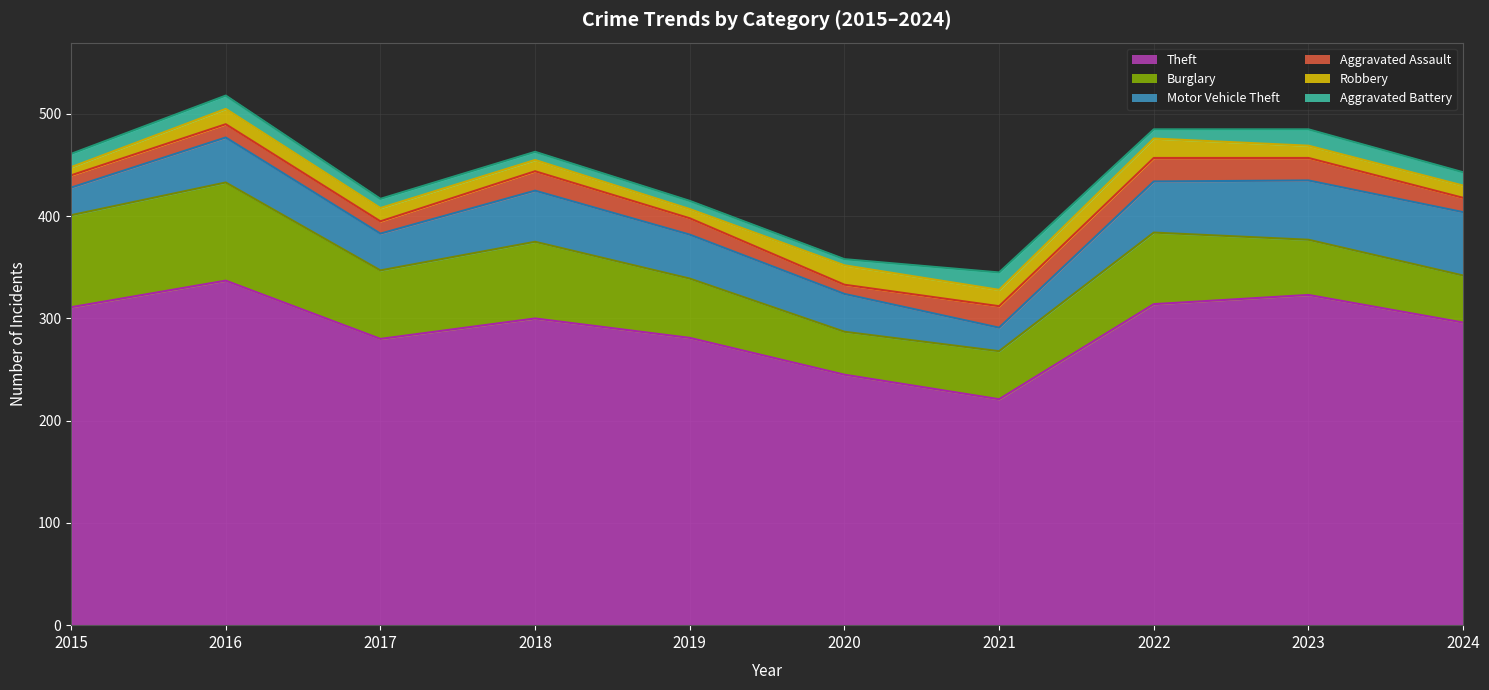

What is the greatest value displayed?

337